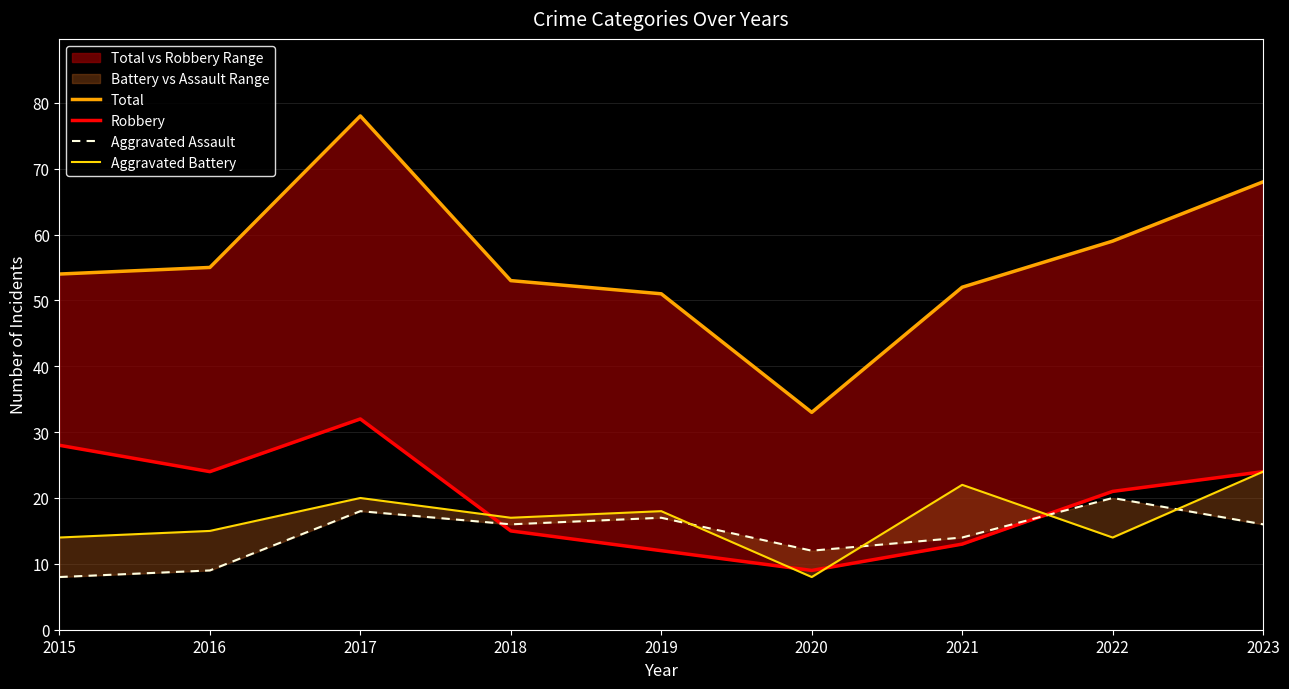

Where is the first local maximum for Aggravated Assault?

2017